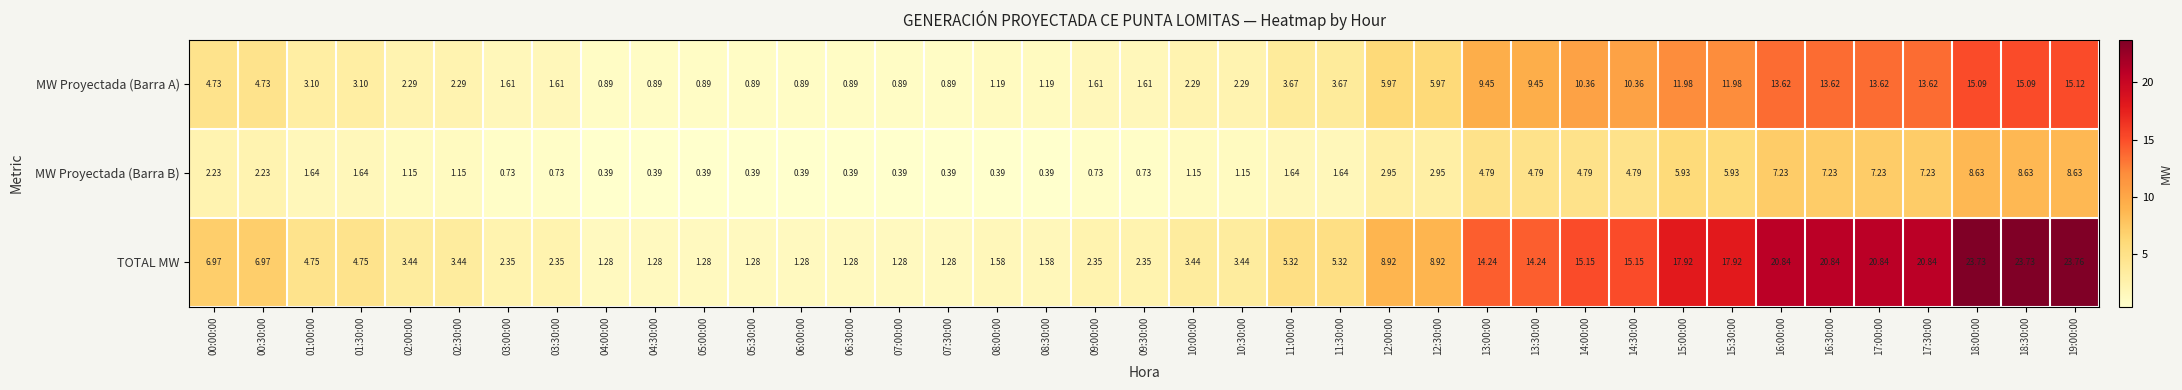

Which series has the largest total across all categories?

TOTAL MW